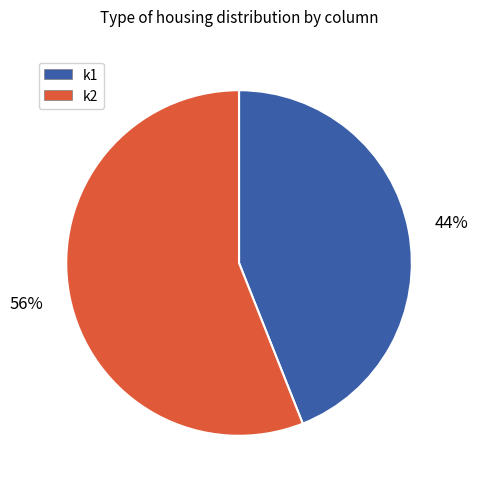

The k1 slice represents 38% of the pie. True or false?

False